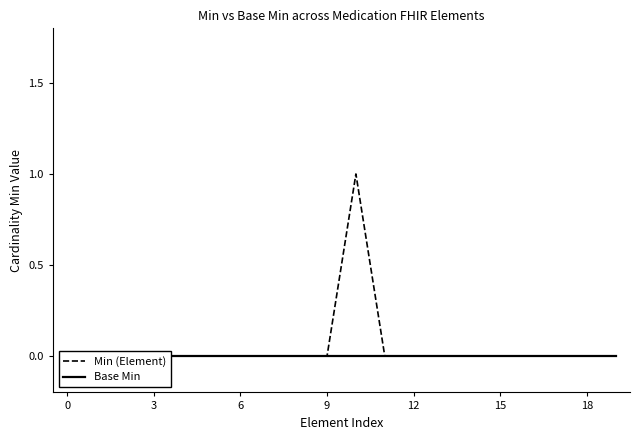

How many values in Min (Element) are above zero?

1